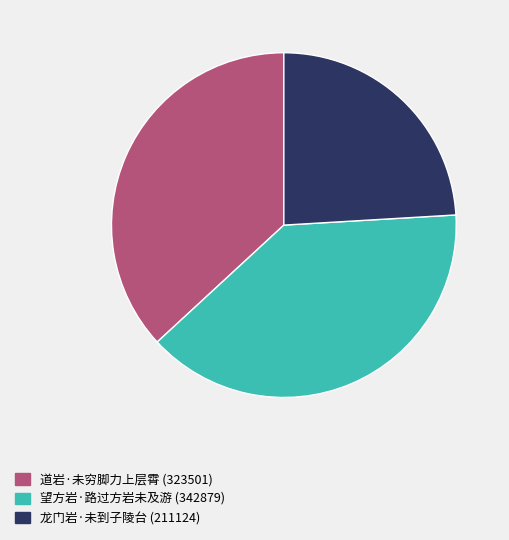

Which slice is the largest?

望方岩·路过方岩未及游